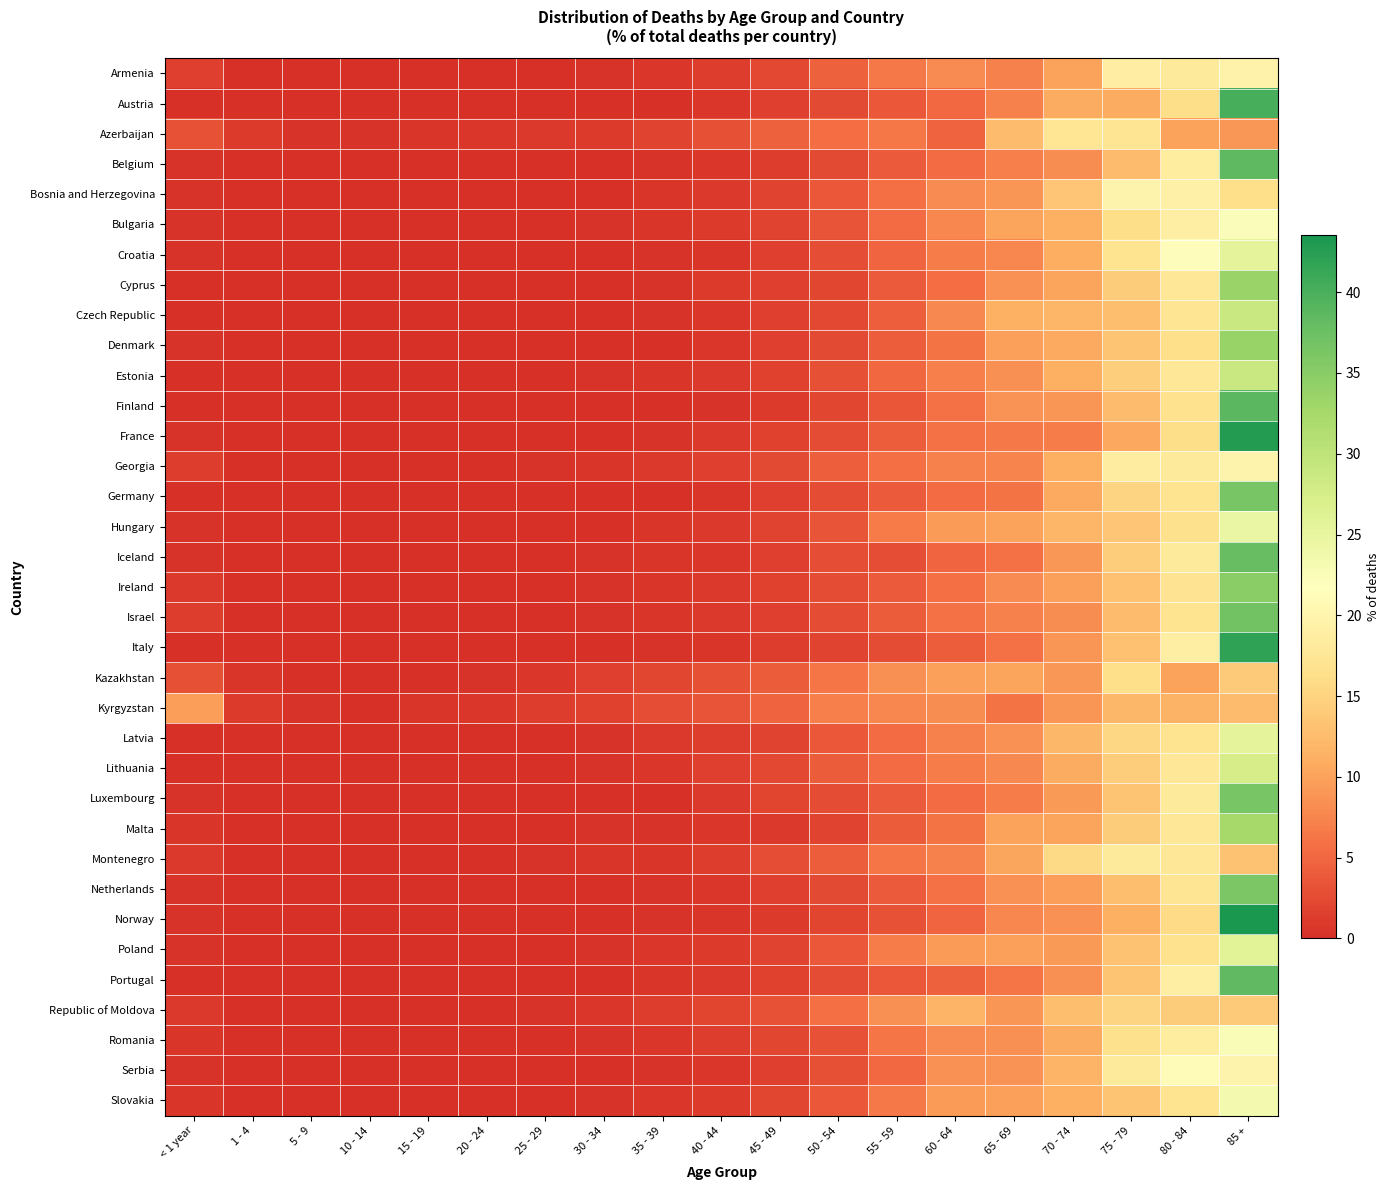

Which series has the widest spread of values?

Norway